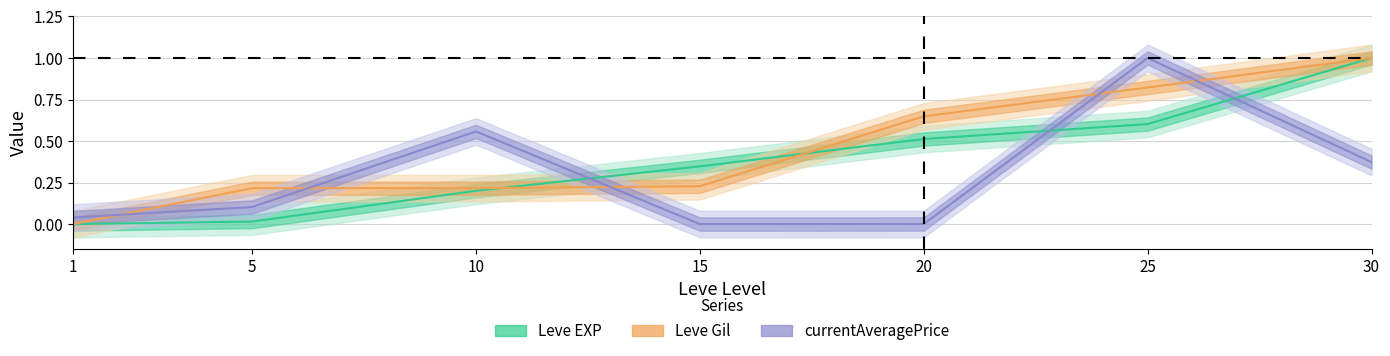

Which category has the lowest value in the Leve EXP series?

1